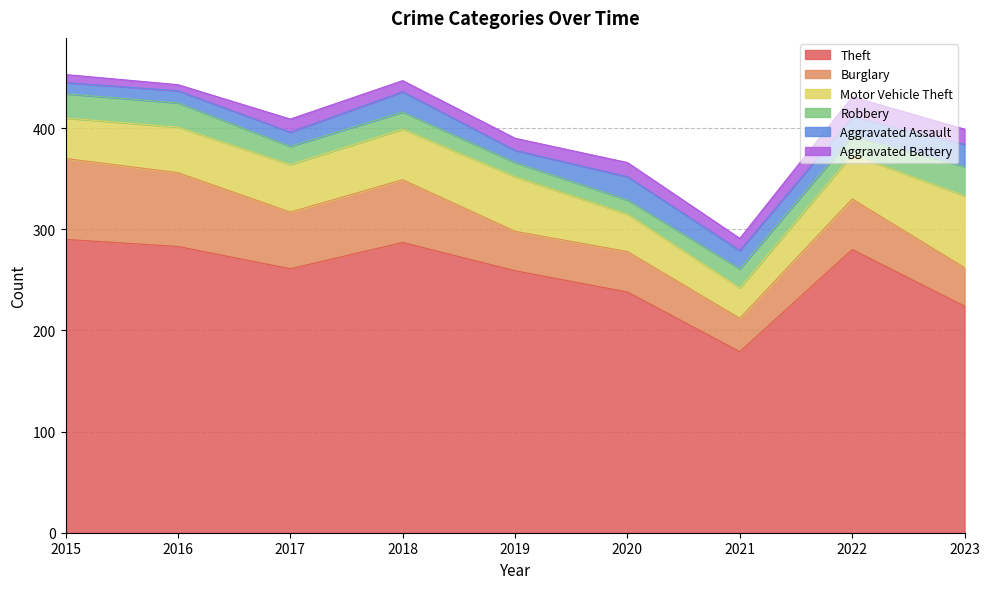

Reading left to right, transcribe all the data shown in this chart.

Theft: 290	283	261	287	259	238	179	280	224
Burglary: 80	73	56	62	39	40	33	50	38
Motor Vehicle Theft: 40	45	47	50	54	37	30	44	71
Robbery: 24	24	18	17	14	14	19	18	29
Aggravated Assault: 11	12	14	20	12	23	18	19	22
Aggravated Battery: 8	6	13	11	12	14	12	20	15